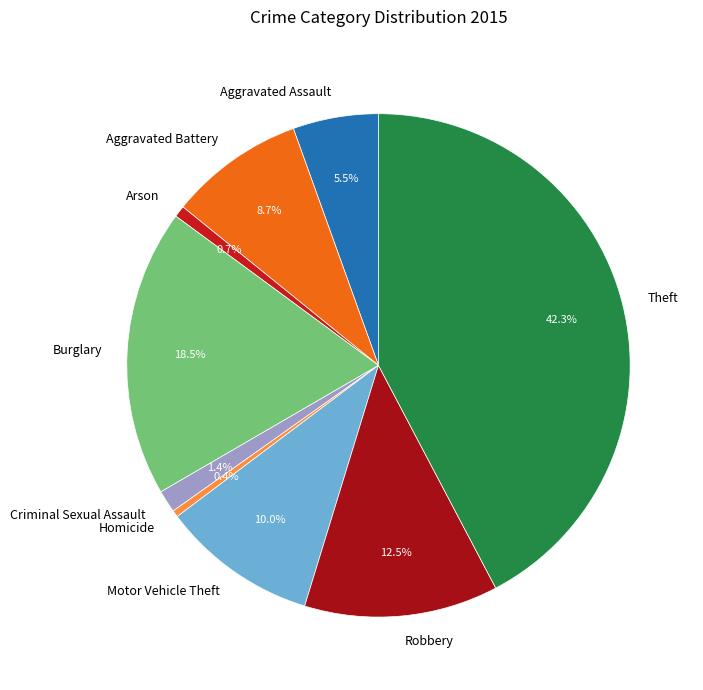

Does any single category account for the majority?

No